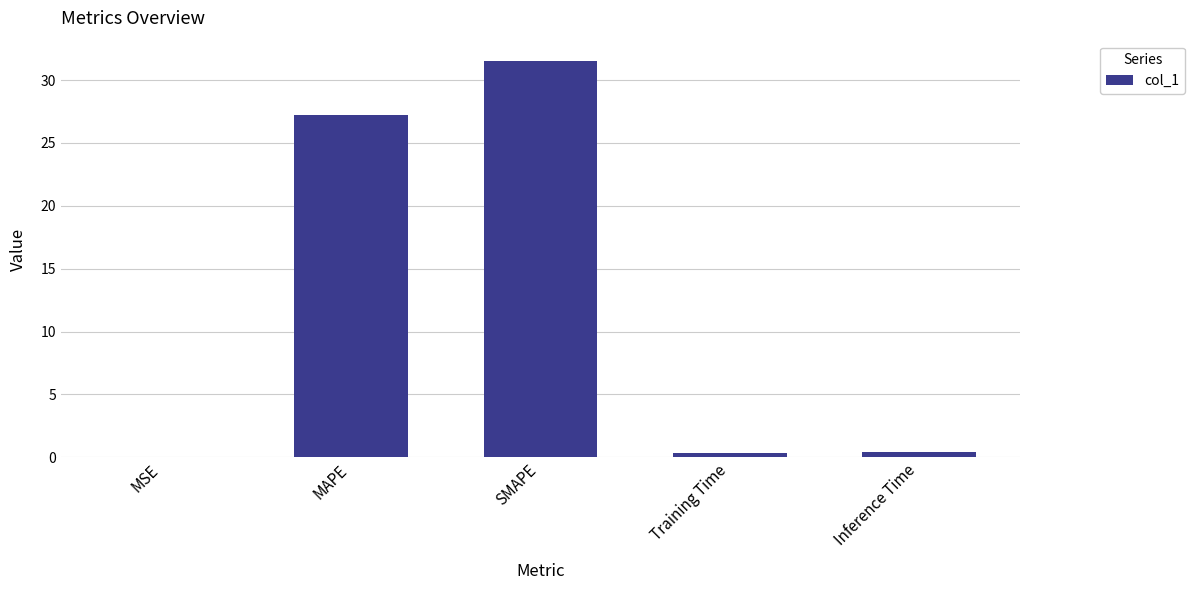

What is the sum of all values?

59.5